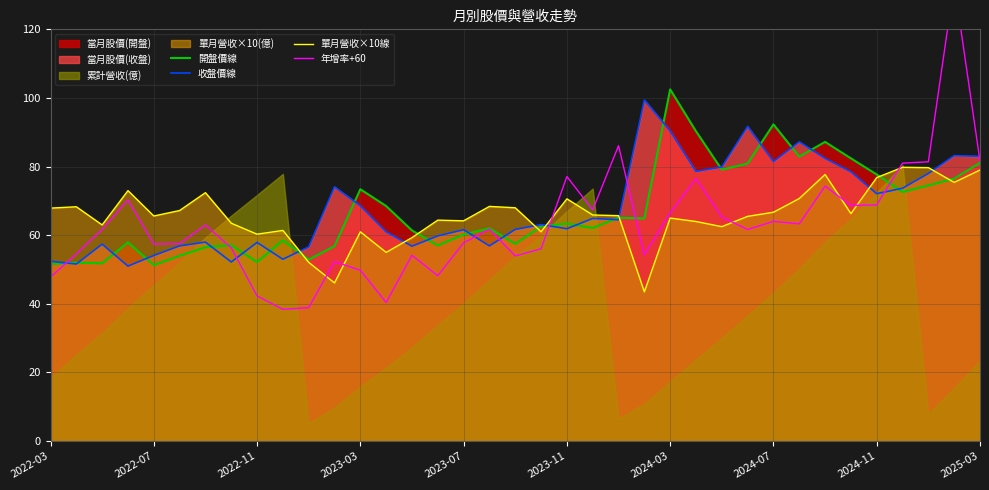

What is the maximum value for 單月營收×10線?

79.8